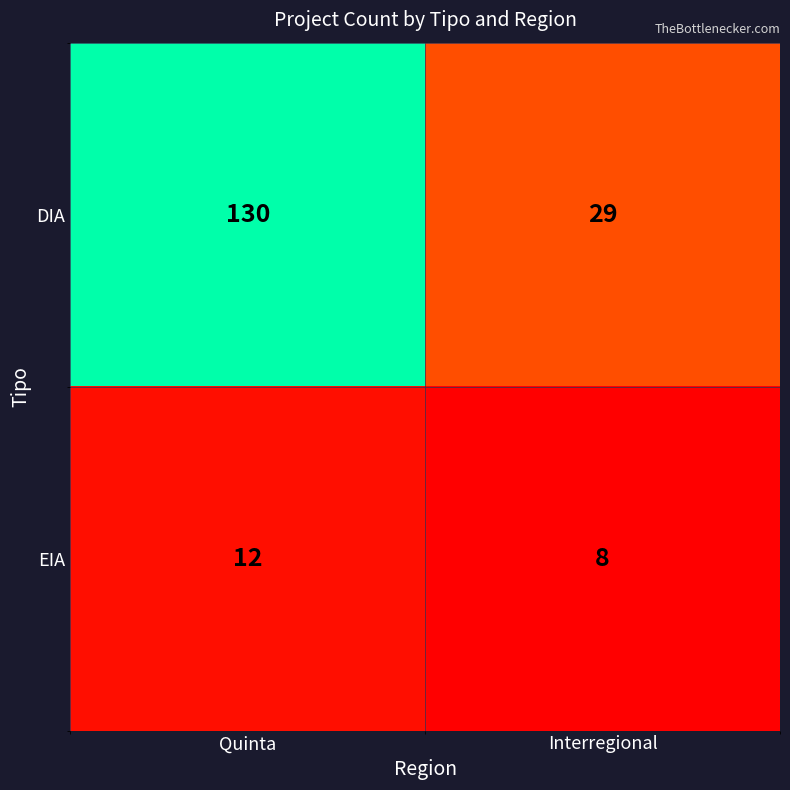

Rank the series by their maximum value, from lowest to highest.

EIA, DIA